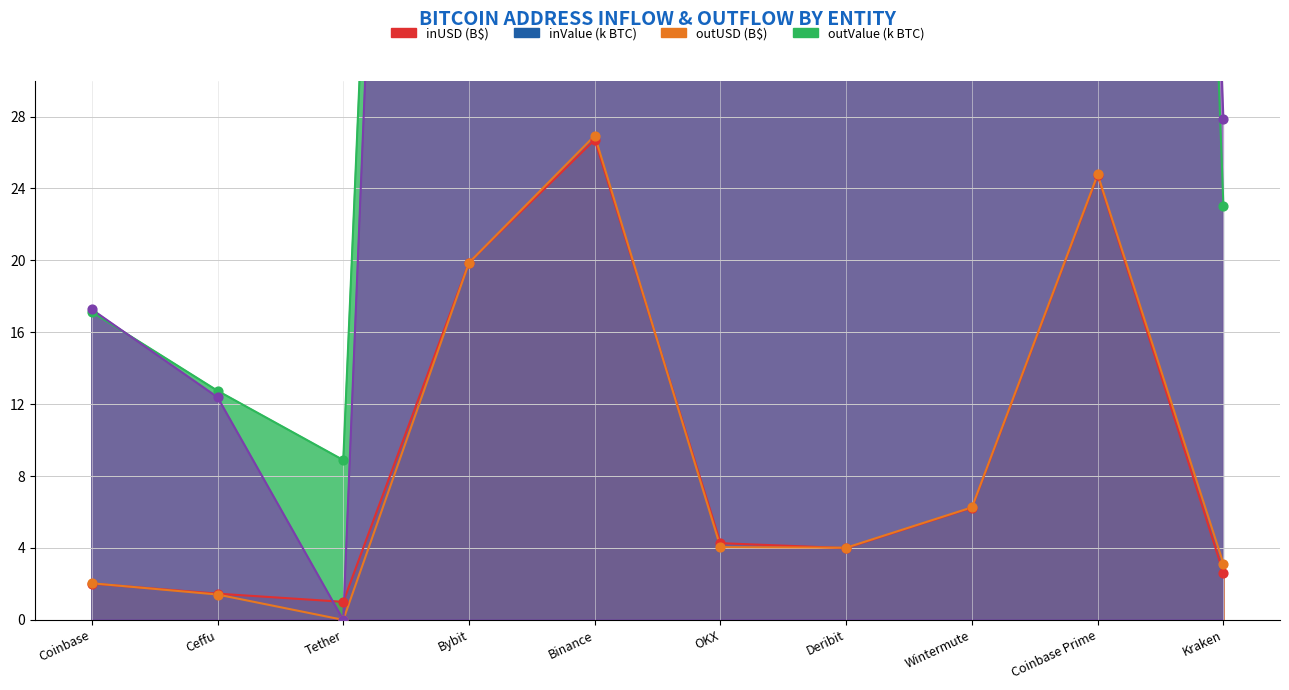

At which category is the sum across all series the highest?

Binance